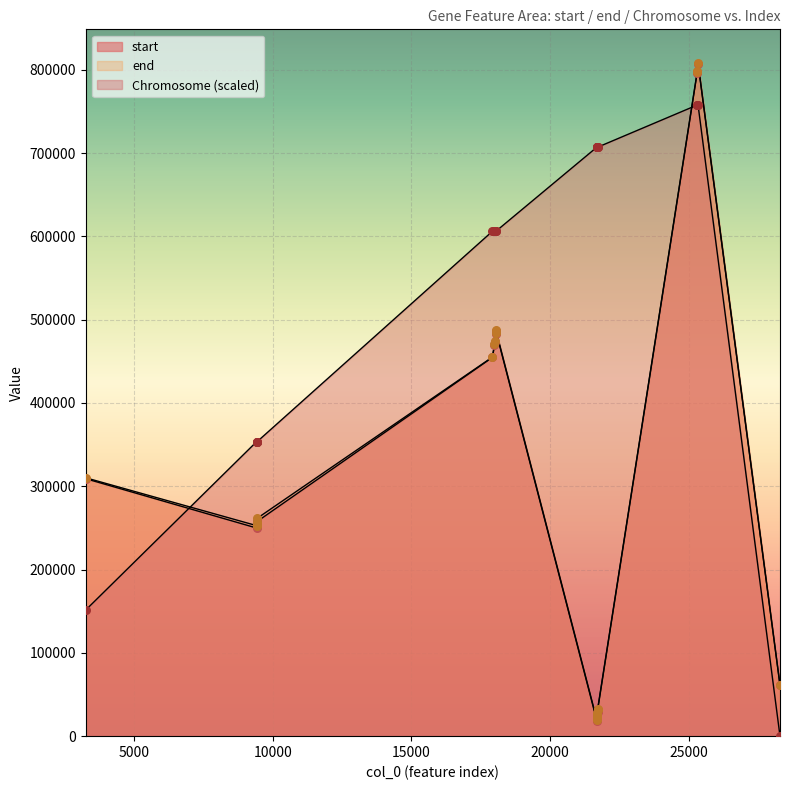

At how many categories does at least one series exceed 581396?

15